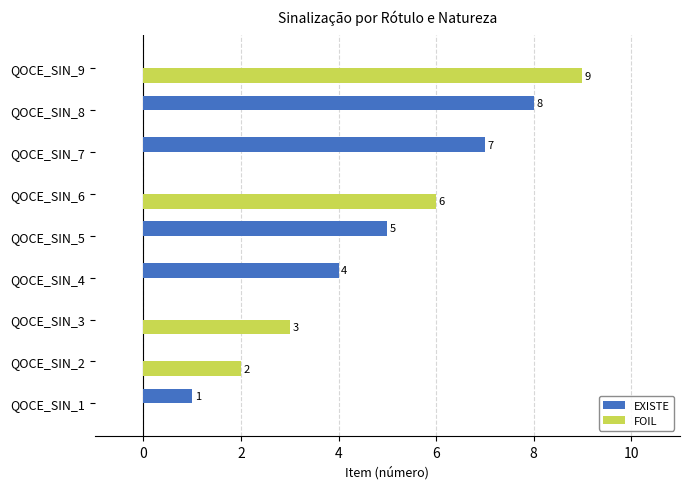

True or false: EXISTE has a value of 3 at QOCE_SIN_7.

False